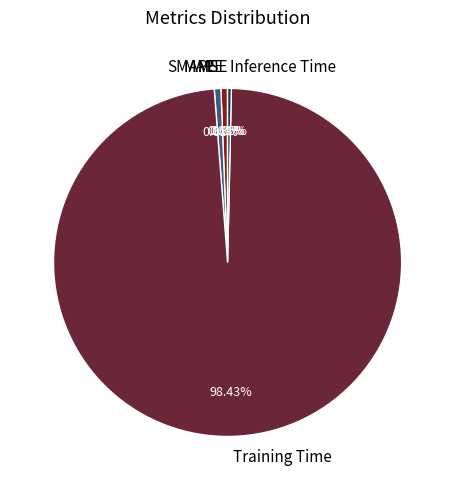

Which has a higher value, Training Time or MAPE?

Training Time